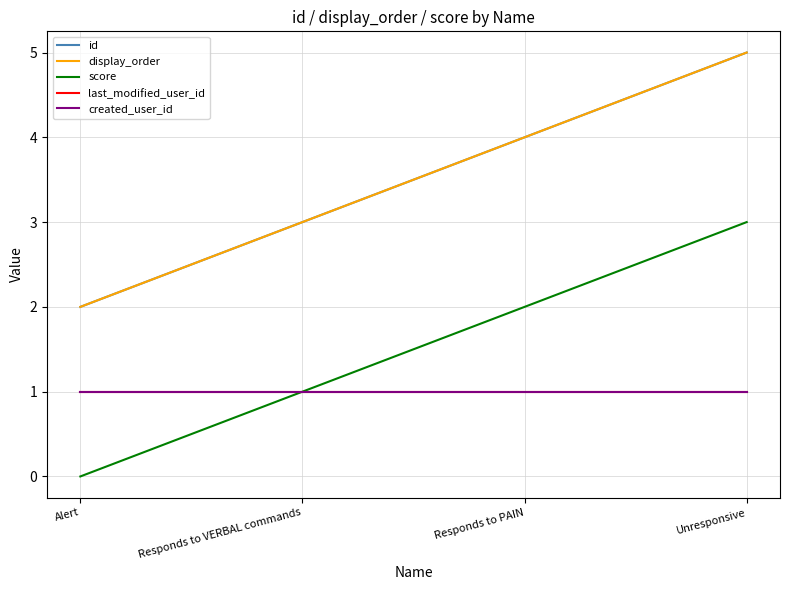

At which label does score first exceed 2?

Unresponsive